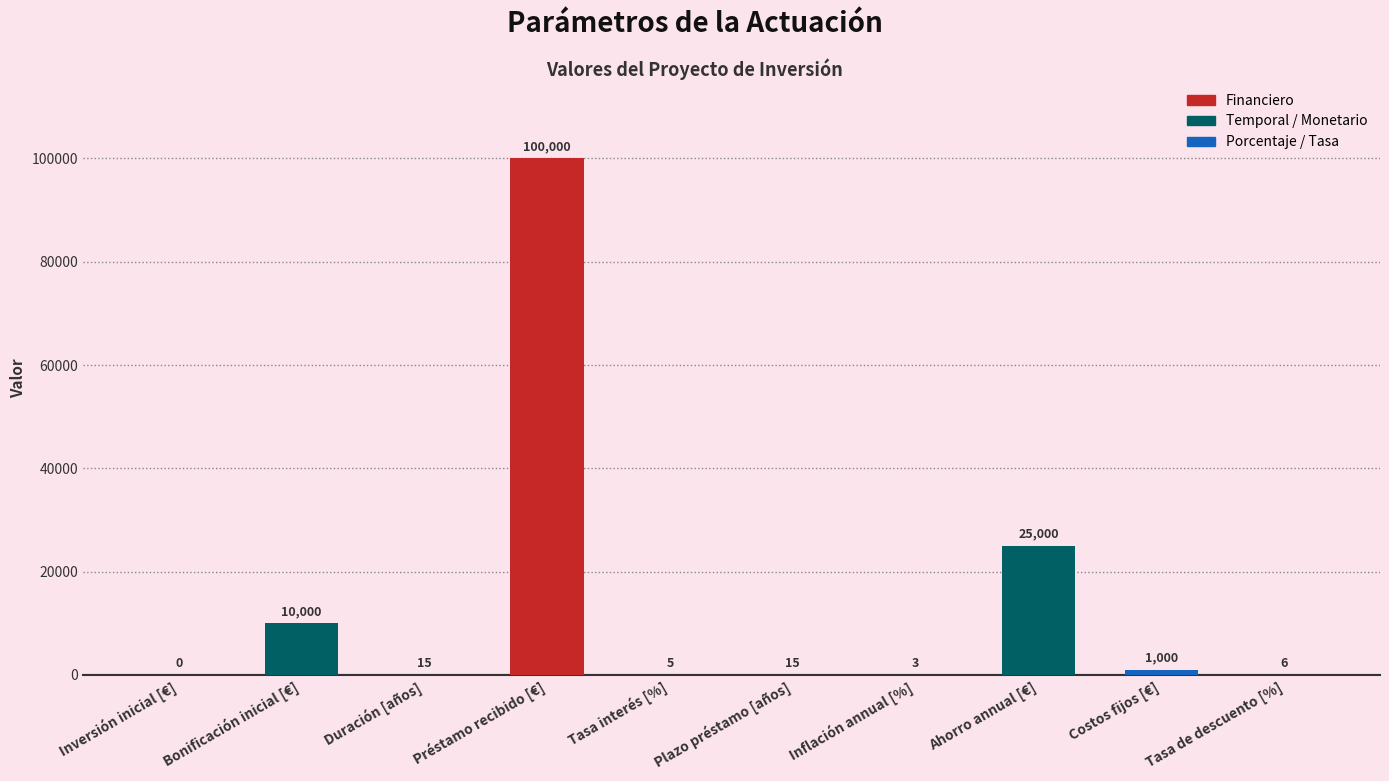

Is it true that the value at Ahorro annual [€] is 13067?

False